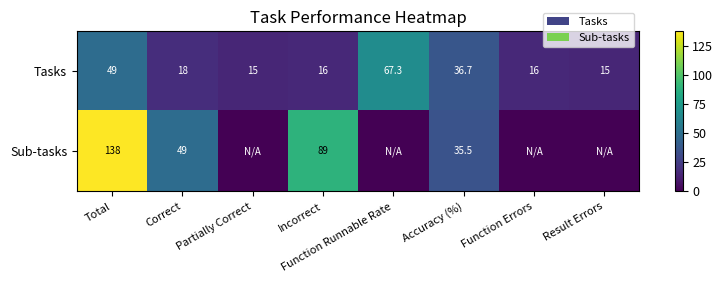

Is the value of Sub-tasks at Correct greater than the value of Tasks at Incorrect?

Yes